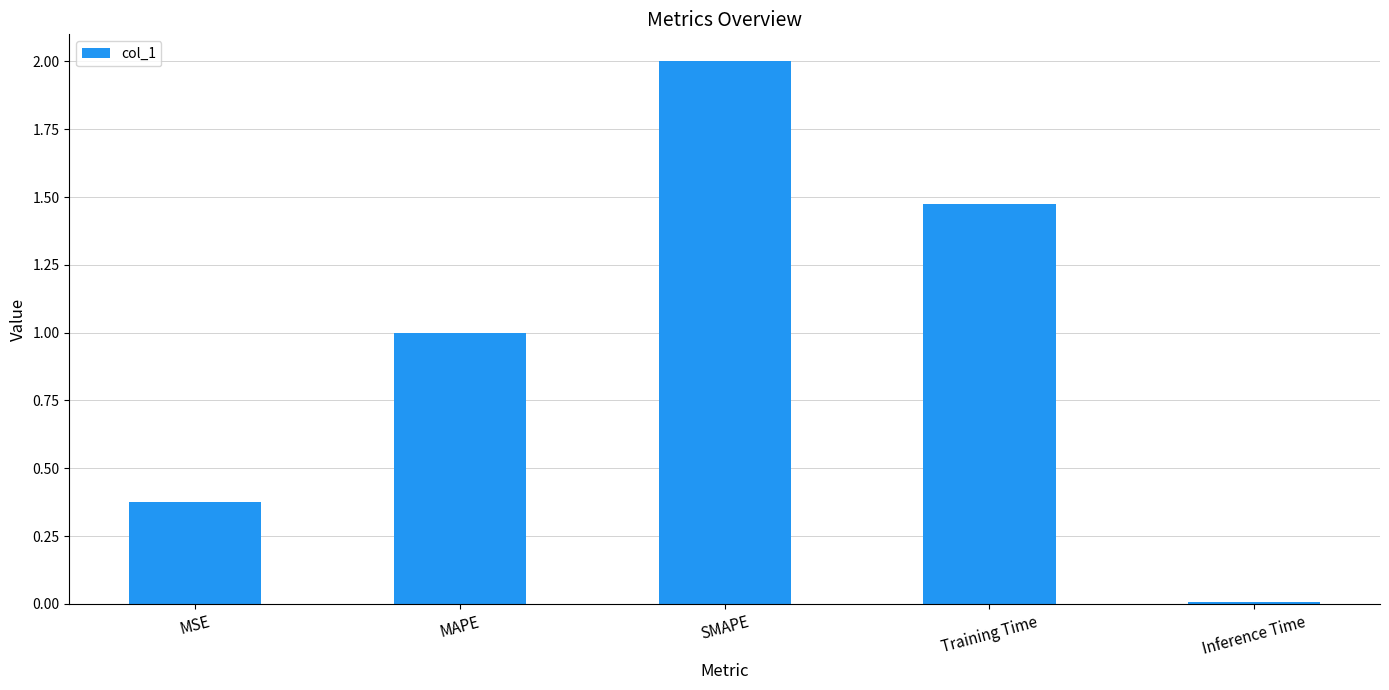

What is the sum of all values?

4.9